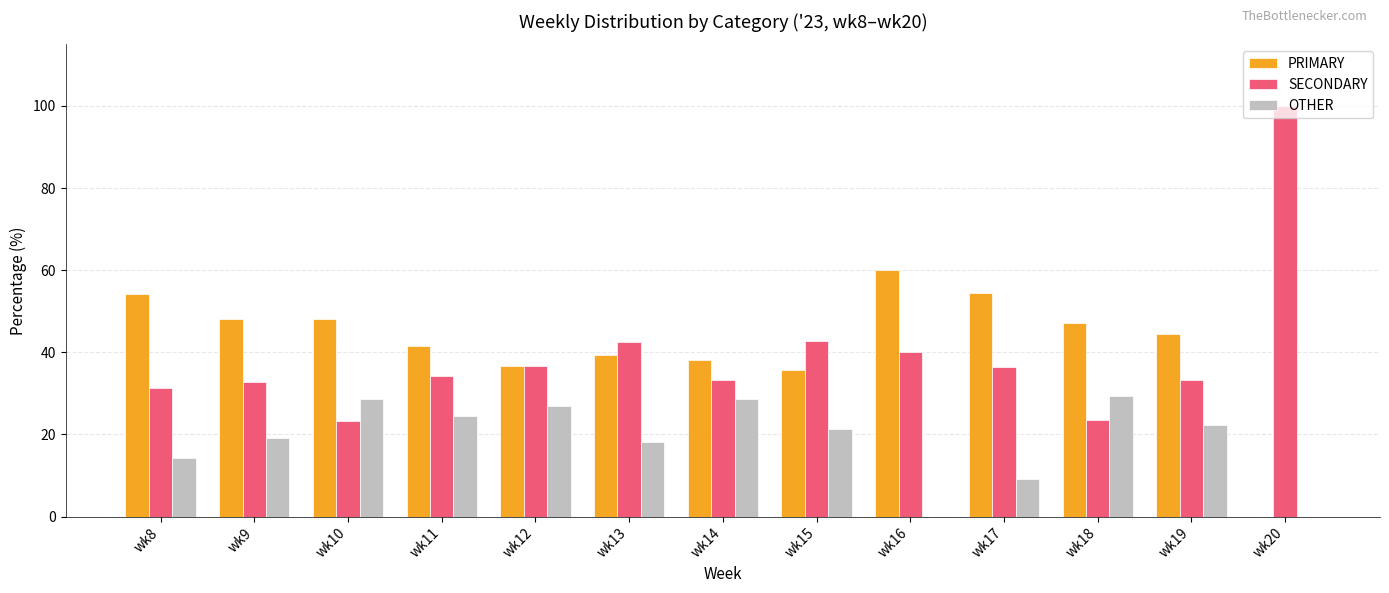

At which label does SECONDARY first exceed 34?

wk11